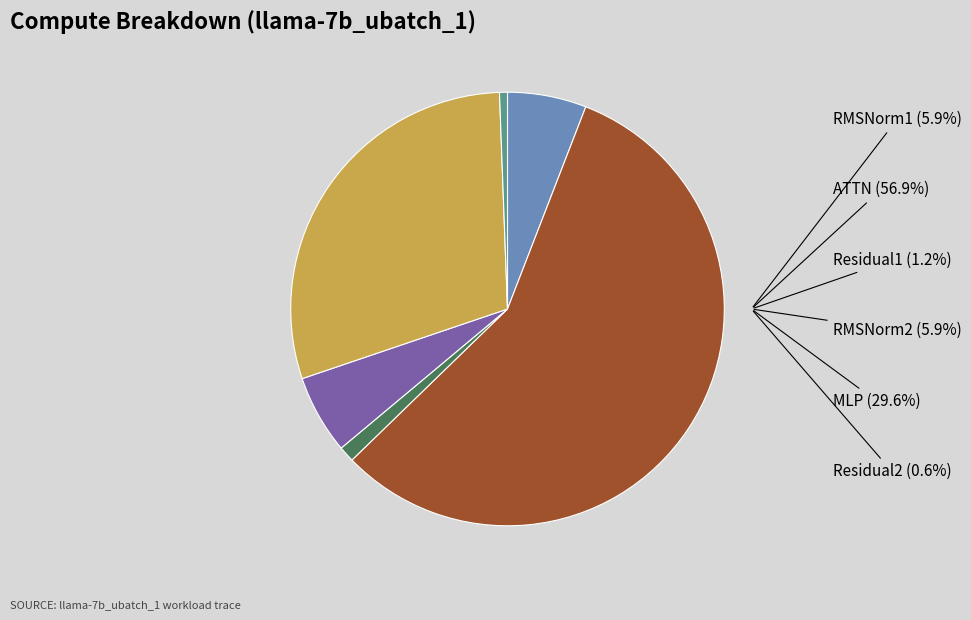

The ATTN slice represents 43% of the pie. True or false?

False